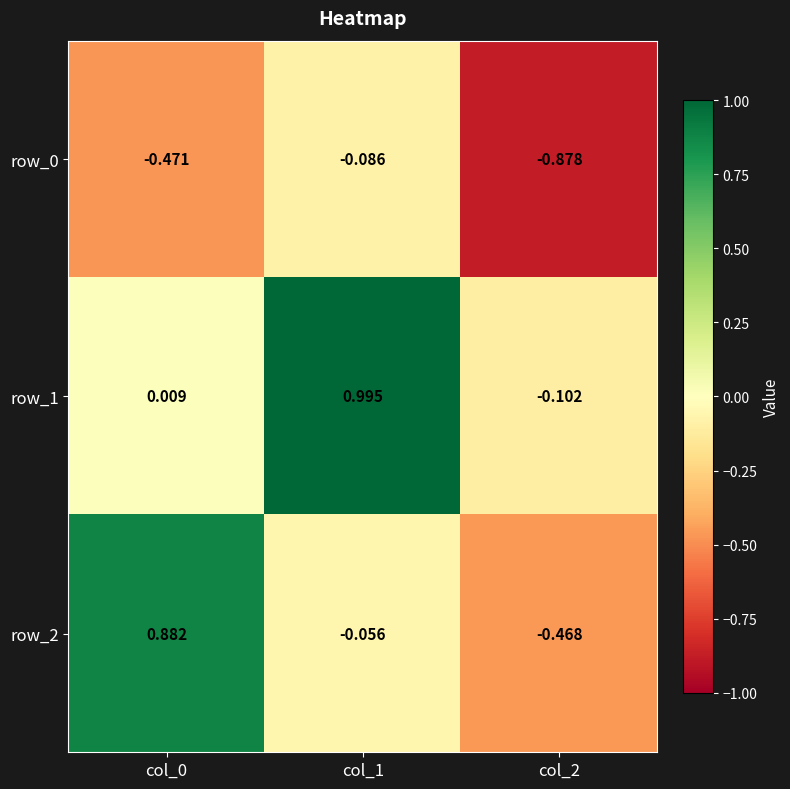

Is the value of row_2 at col_2 greater than the value of row_1 at col_2?

No